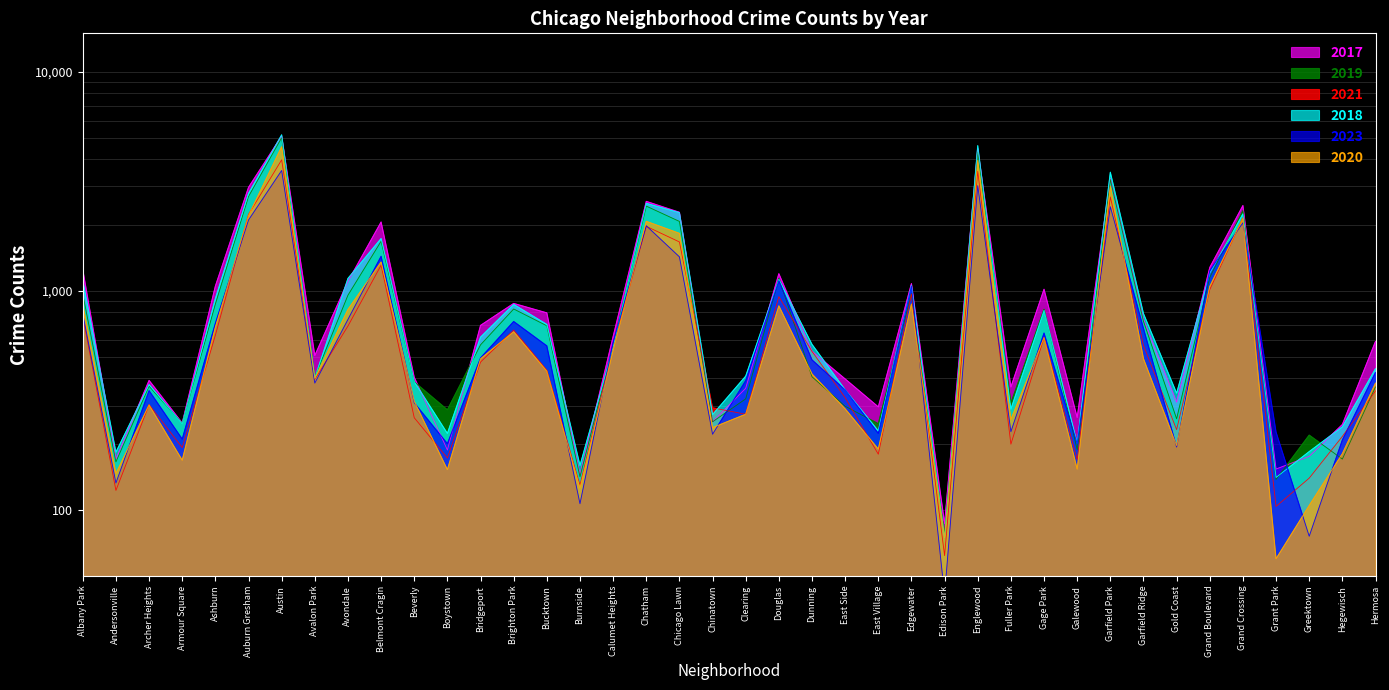

How many times do 2021 and 2018 cross each other?

4